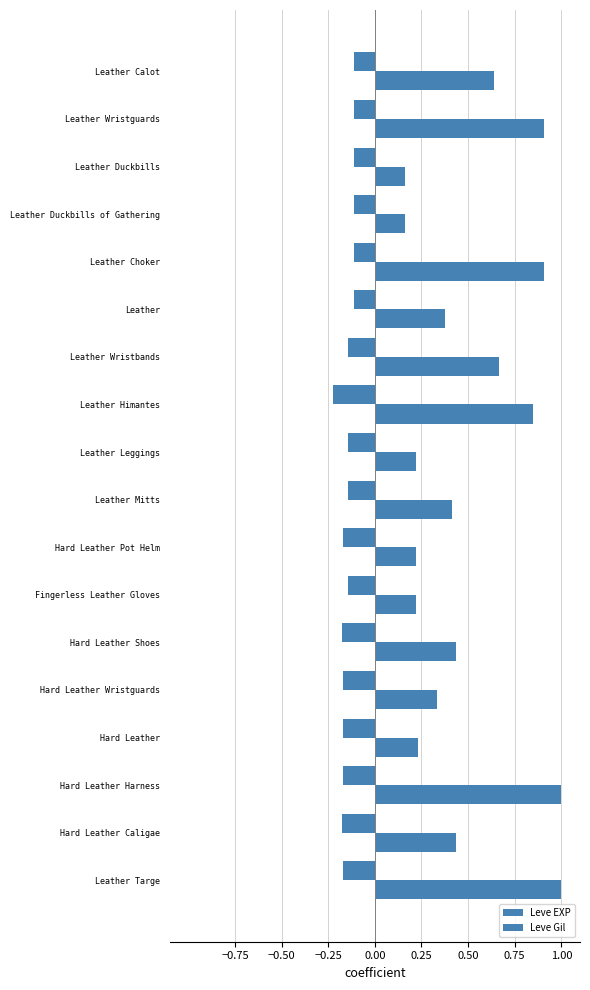

How many distinct data groups are displayed?

2